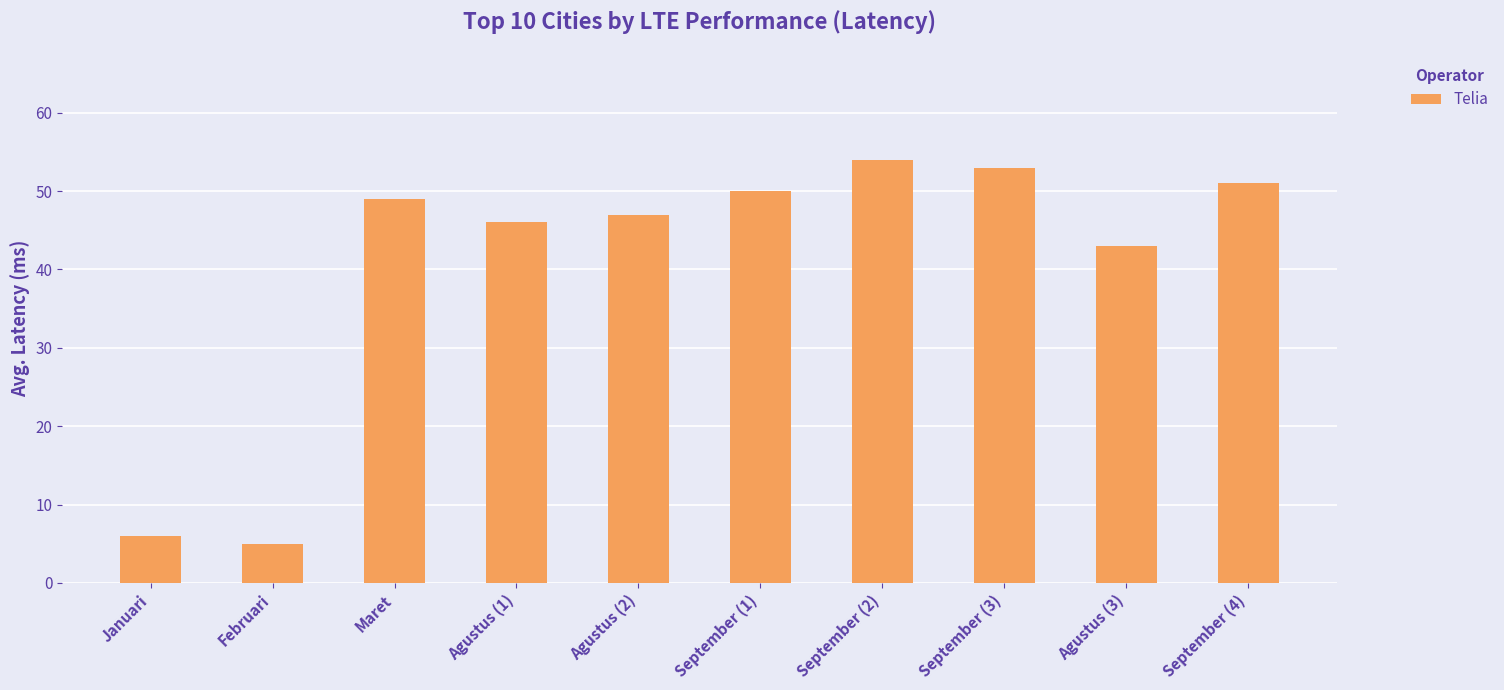

What is the change in value from Agustus (2) to September (1)?

+3